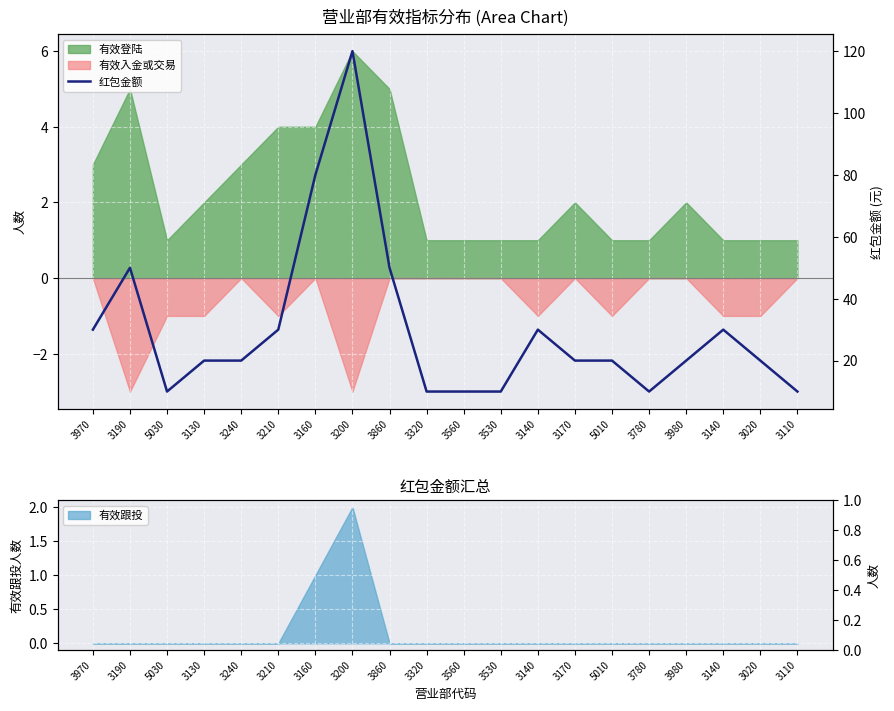

What is the difference between the values at 3190 and 5030?

40